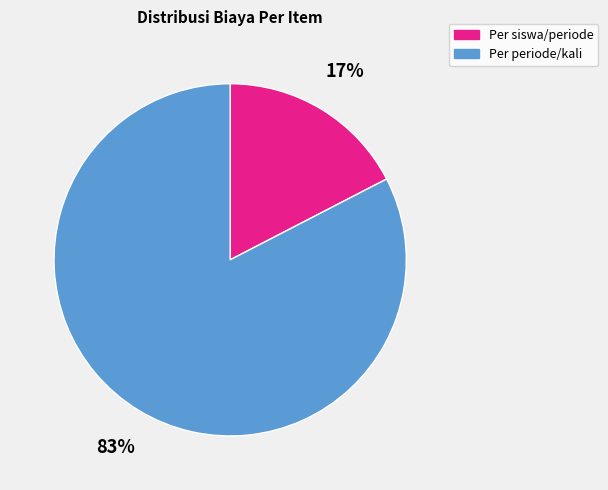

What percentage is the Per periode/kali slice, to the nearest percent?

83%